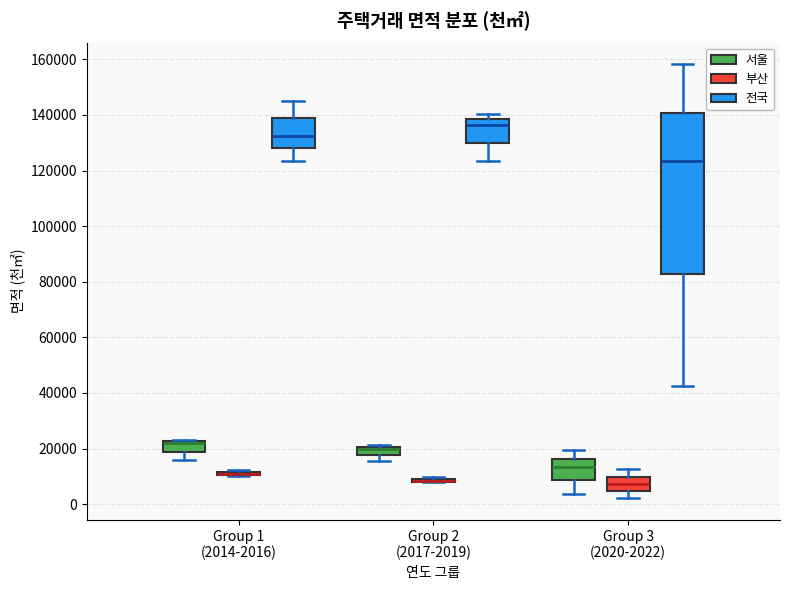

Comparing the boxes themselves (not the whiskers), which one is the tallest?

Group 3 (2020-2022) (전국)